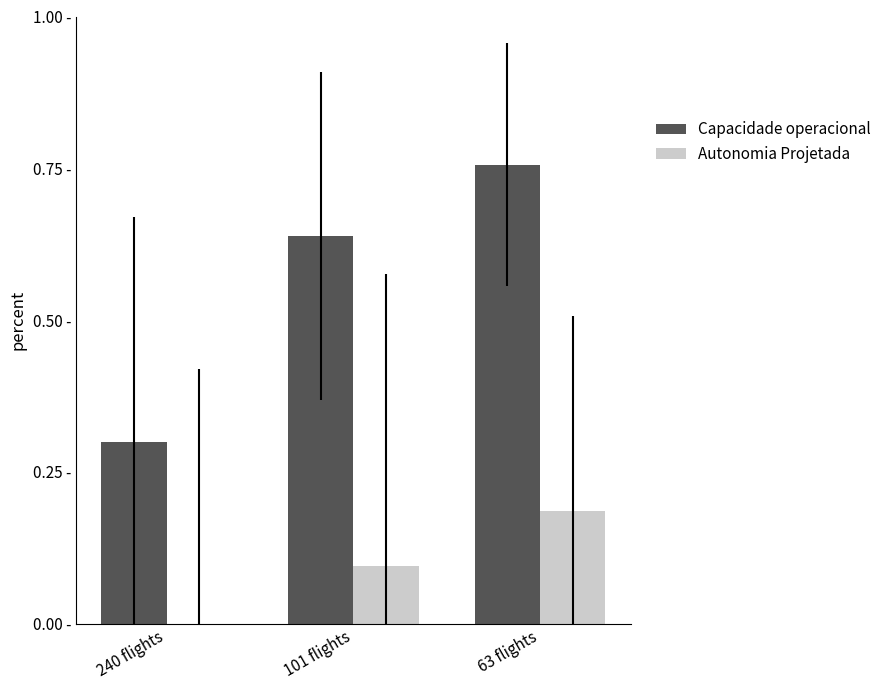

Are the bars horizontal?

No